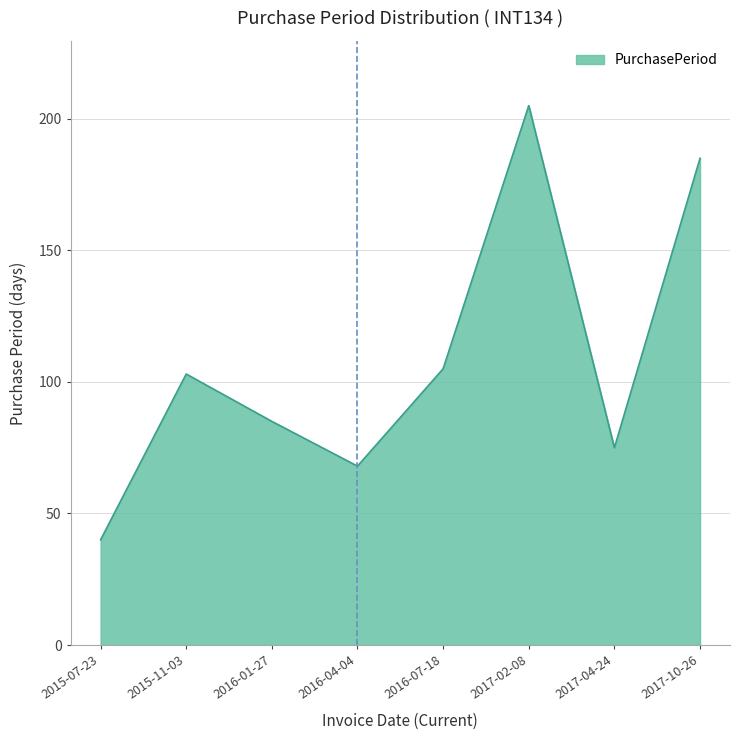

True or false: there are more than 0 points higher than both neighbors.

True